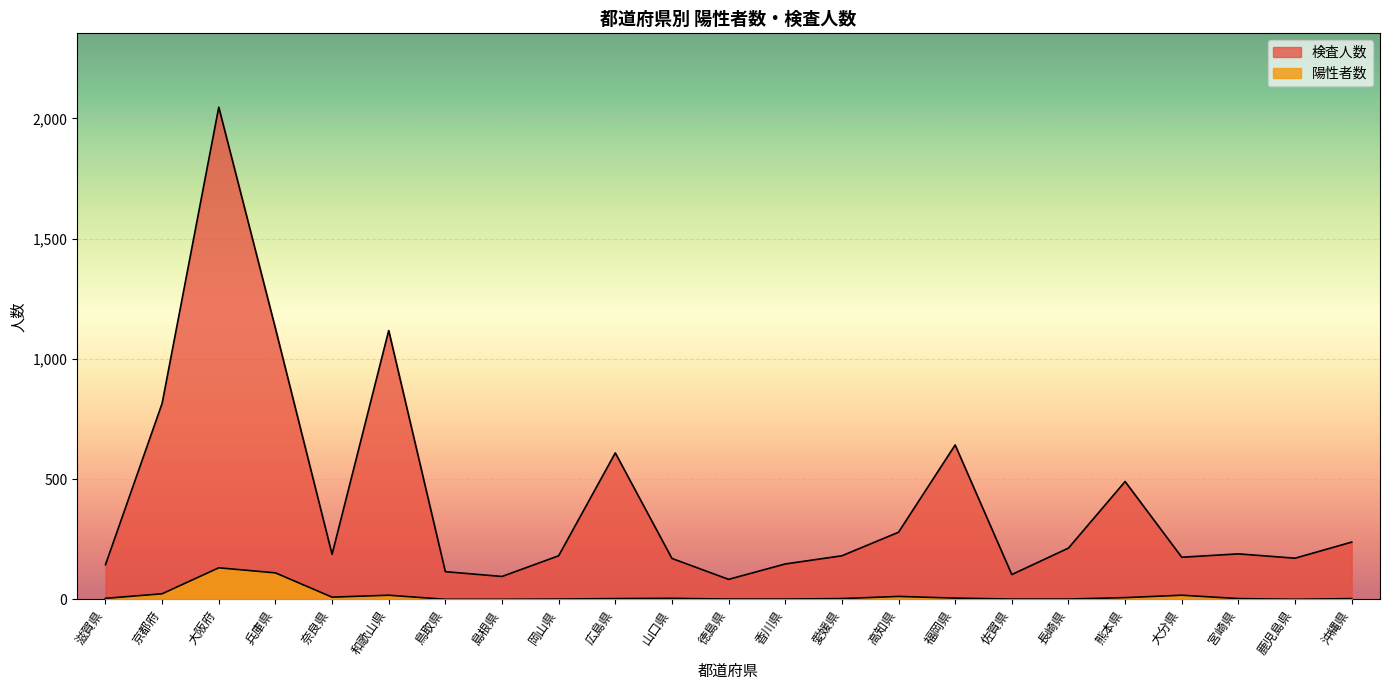

What is the label of the 15th point from the right?

岡山県